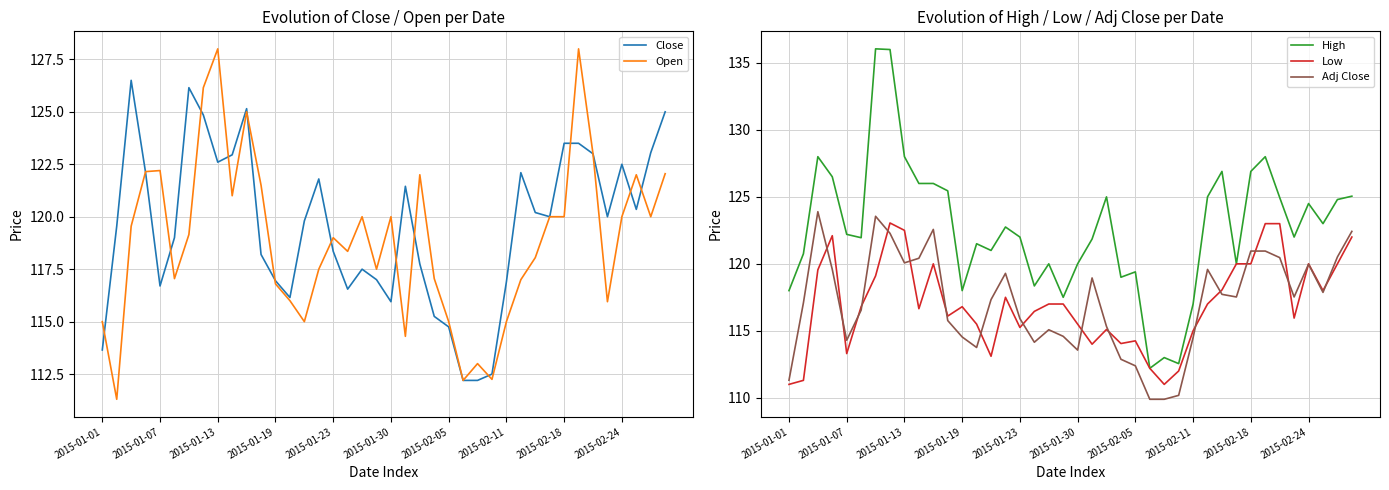

The Adj Close series shows 121.0 at 2015-02-18. True or false?

True